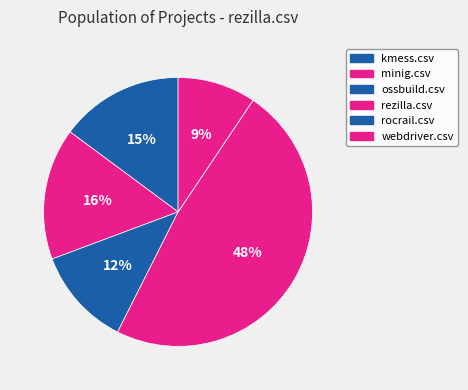

To the nearest percent, what is the average slice percentage?

17%